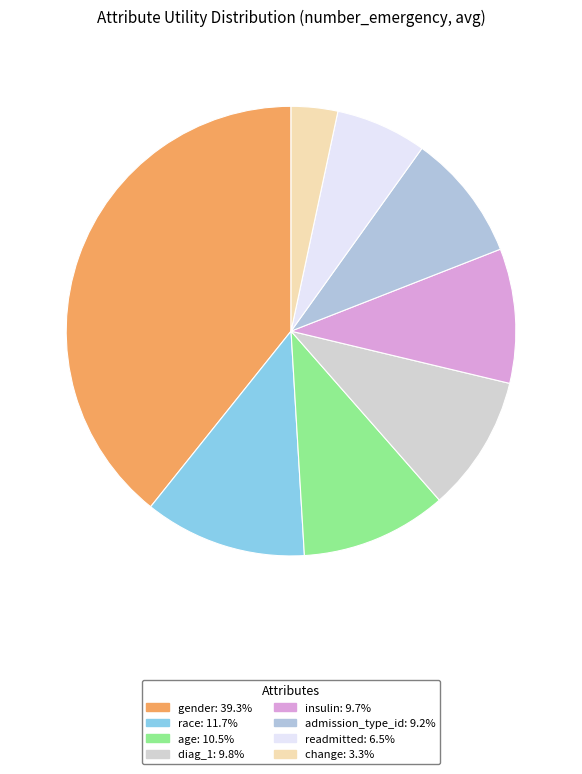

How many segments does this pie chart have?

8